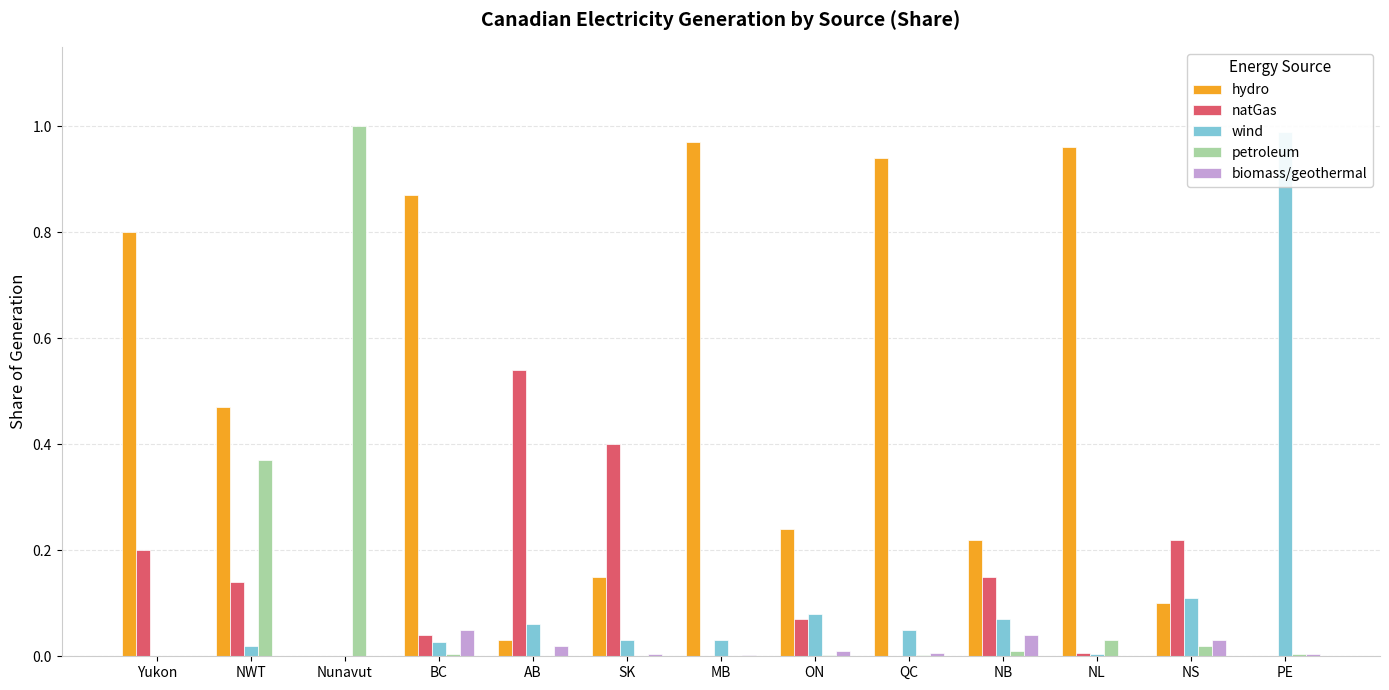

Reading right to left, transcribe all the data shown in this chart.

hydro: PE=0.0	NS=0.1	NL=1.0	NB=0.2	QC=0.9	ON=0.2	MB=1.0	SK=0.1	AB=0.0	BC=0.9	Nunavut=0.0	NWT=0.5	Yukon=0.8
natGas: PE=0.0	NS=0.2	NL=0.0	NB=0.1	QC=0.0	ON=0.1	MB=0.0	SK=0.4	AB=0.5	BC=0.0	Nunavut=0.0	NWT=0.1	Yukon=0.2
wind: PE=1.0	NS=0.1	NL=0.0	NB=0.1	QC=0.1	ON=0.1	MB=0.0	SK=0.0	AB=0.1	BC=0.0	Nunavut=0.0	NWT=0.0	Yukon=0.0
petroleum: PE=0.0	NS=0.0	NL=0.0	NB=0.0	QC=0.0	ON=0.0	MB=0.0	SK=0.0	AB=0.0	BC=0.0	Nunavut=1.0	NWT=0.4	Yukon=0.0
biomass/geothermal: PE=0.0	NS=0.0	NL=0.0	NB=0.0	QC=0.0	ON=0.0	MB=0.0	SK=0.0	AB=0.0	BC=0.1	Nunavut=0.0	NWT=0.0	Yukon=0.0